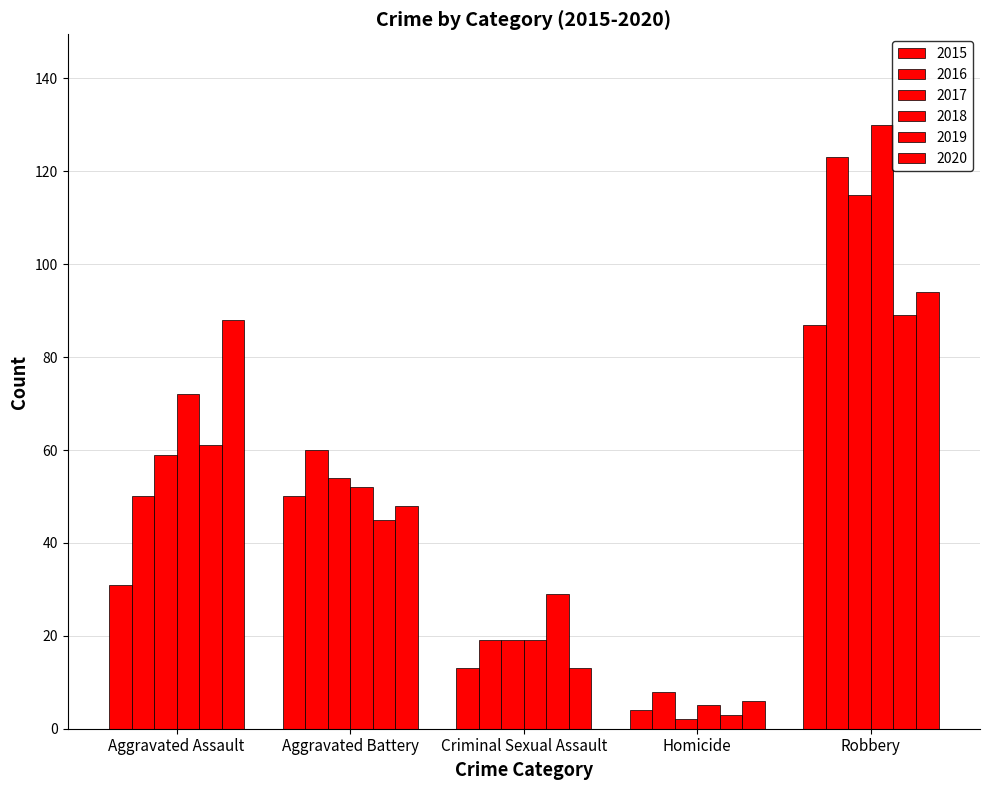

What is the value of the 2020 bar at the 2nd from the left?

48